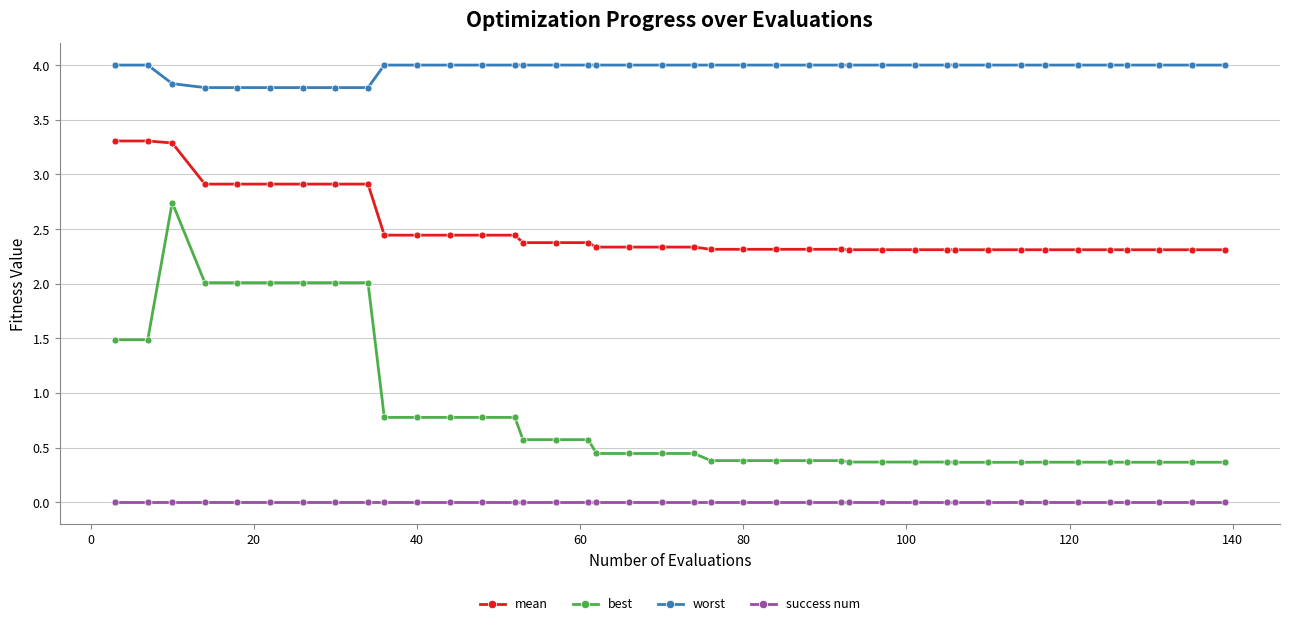

How many lines are shown in the chart?

4